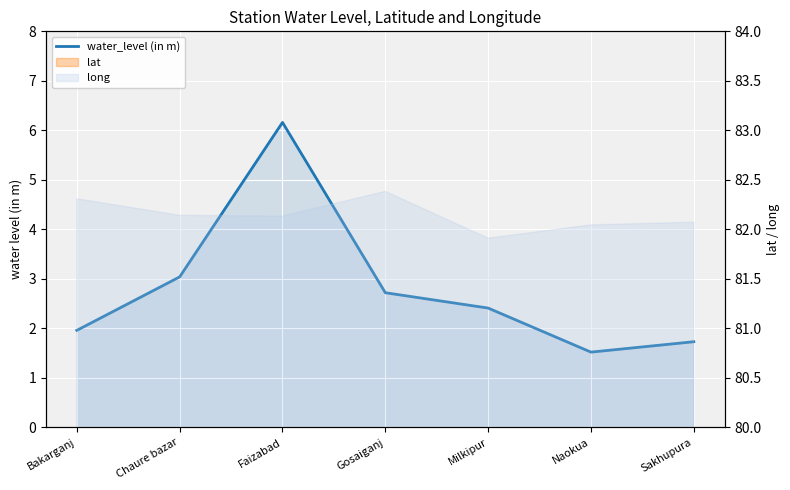

What is the label of the 6th point from the left?

Naokua